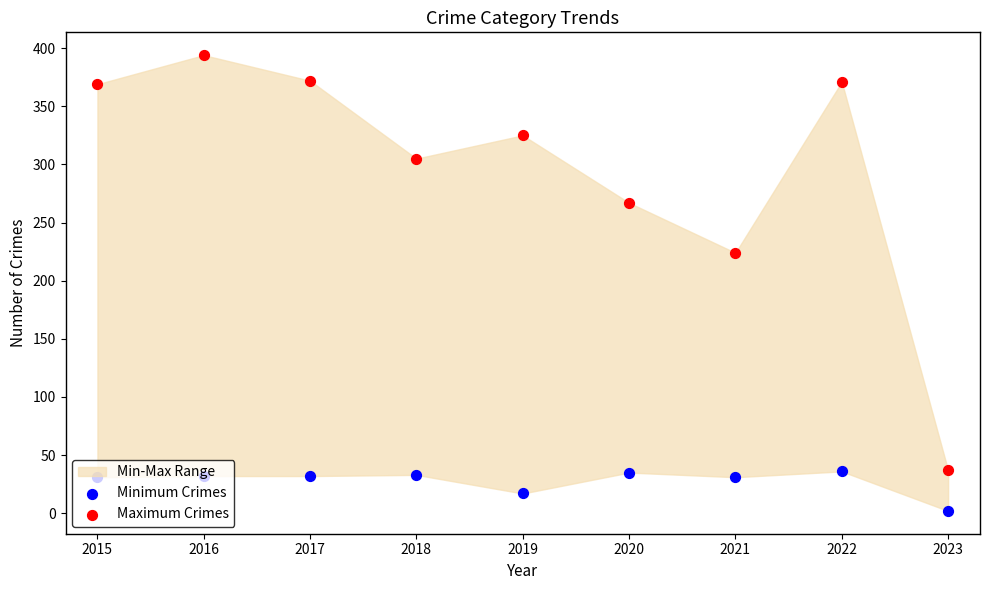

What is the total value across all series at 2020?

302